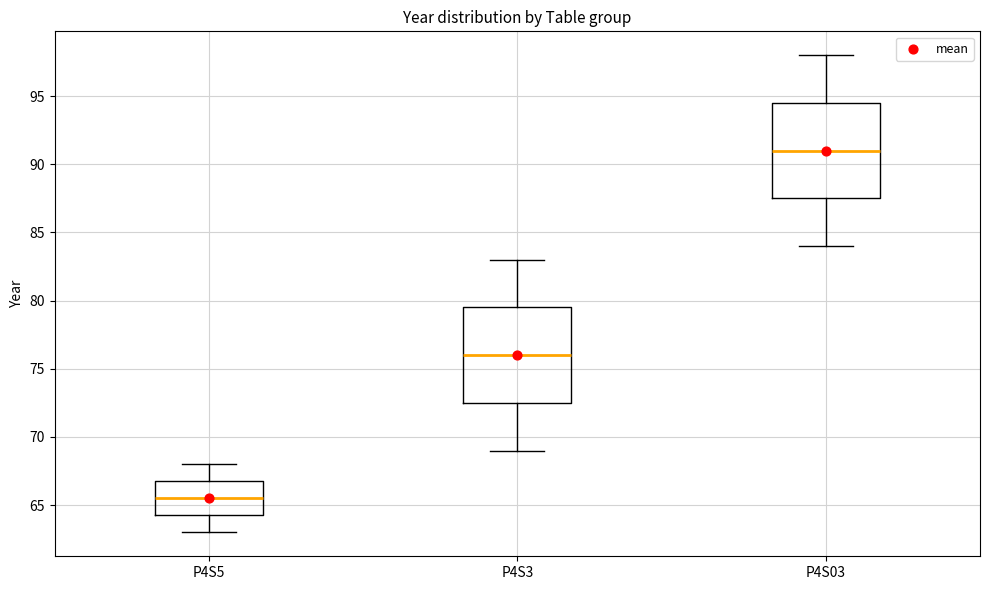

Where does the median line of the box for P4S5 sit on the y-axis? The values are not printed on the chart, so give them approximately, as read against the axis.

65.5